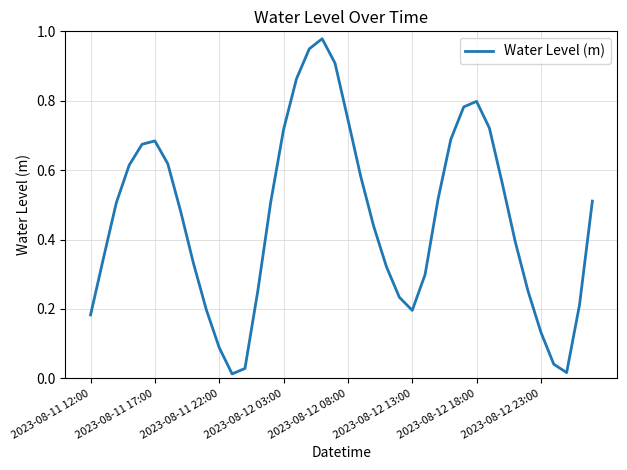

What is the difference between the second highest and second lowest values?

0.9